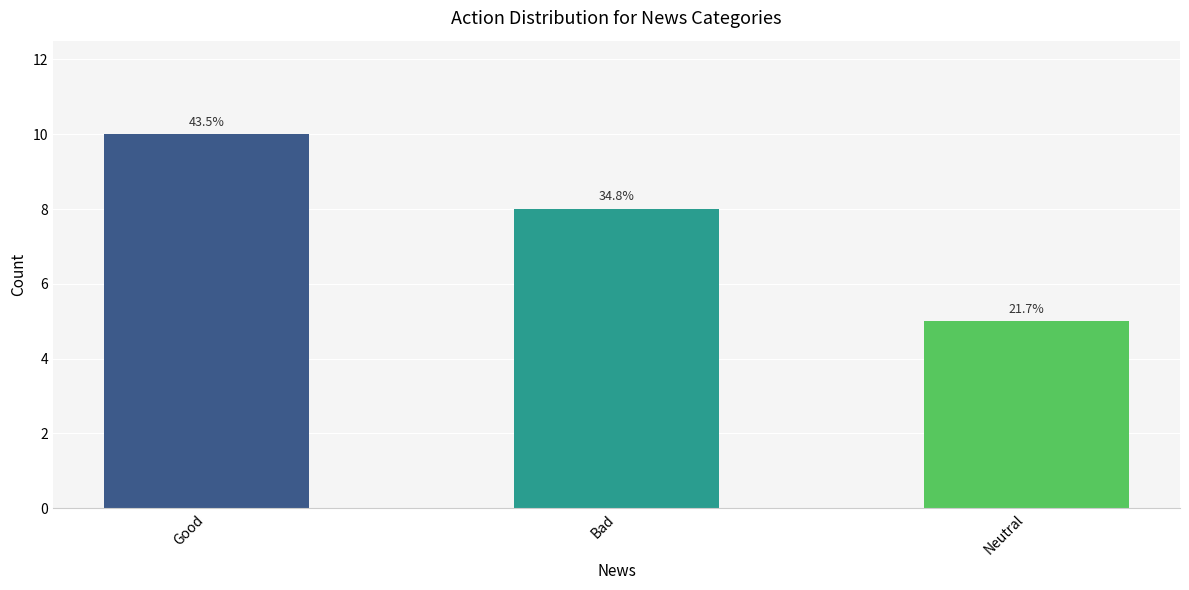

The value at Bad is 8. True or false?

True